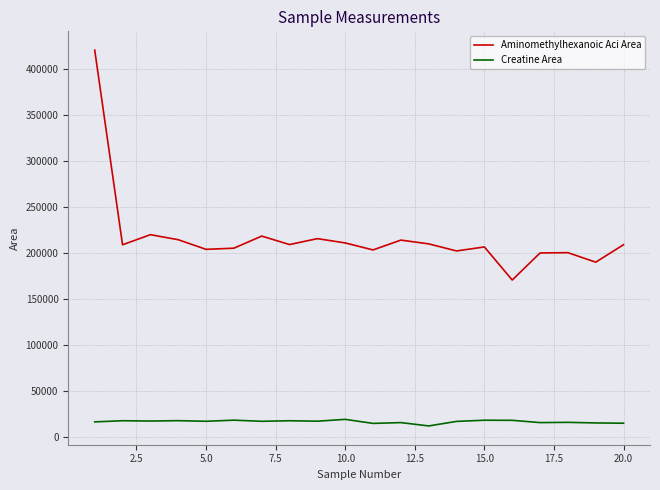

Which series has the largest total across all categories?

Aminomethylhexanoic Aci Area